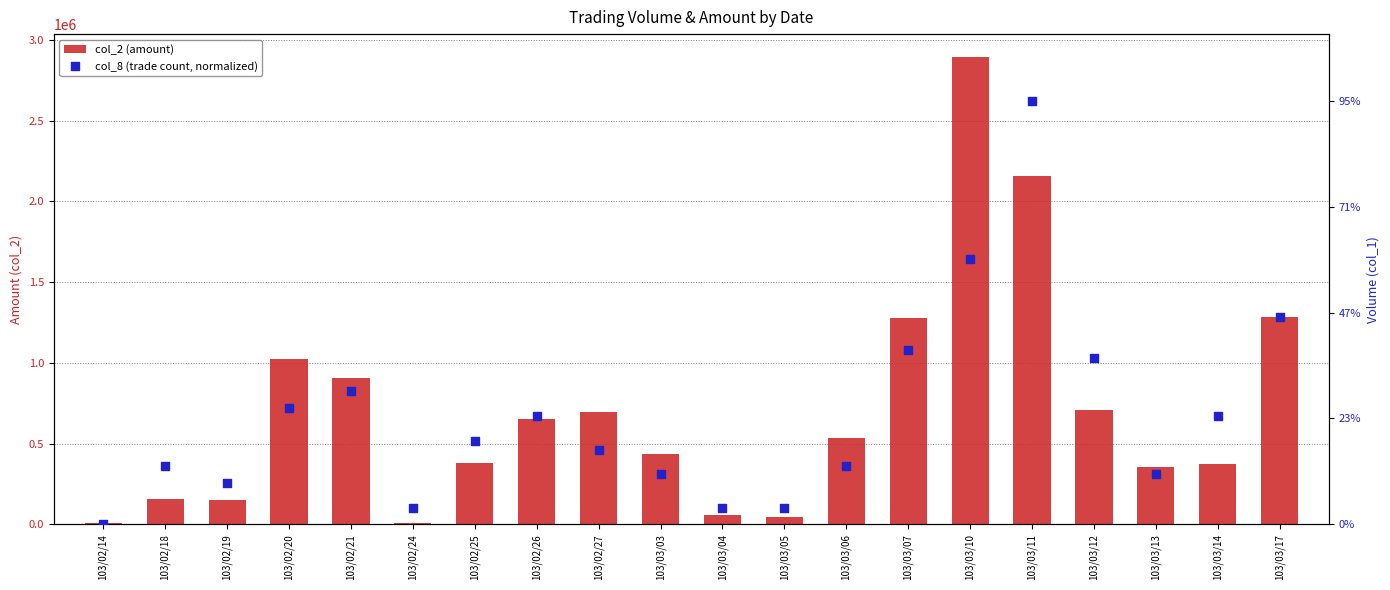

Is the value of col_2 (amount) at 103/02/14 greater than the value of col_8 (trade count, normalized) at 103/02/26?

No